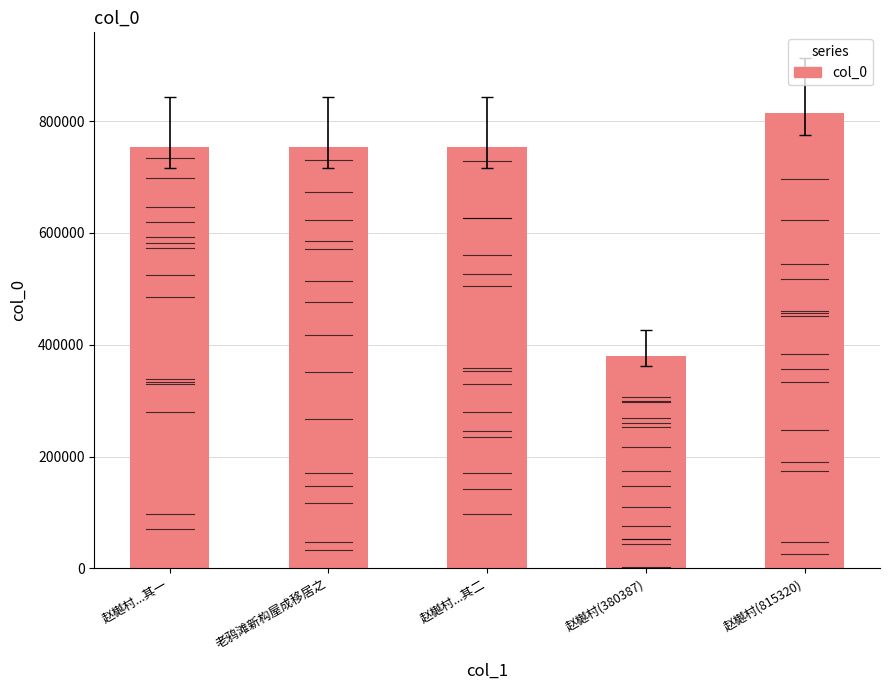

What is the change in value from 赵樾村...其二 to 赵樾村(815320)?

+62163